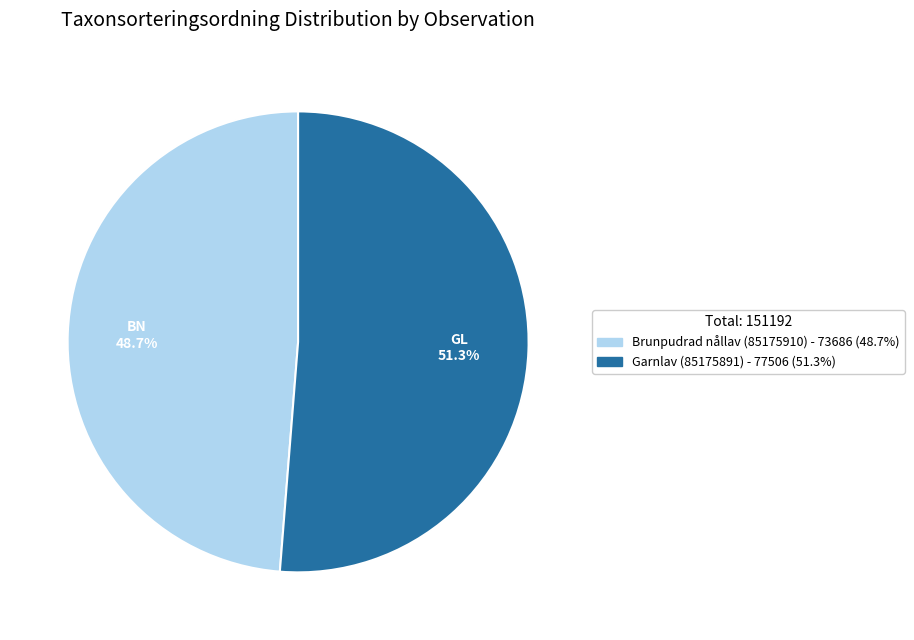

True or false: Brunpudrad nållav (85175910) accounts for 49% of the total.

True